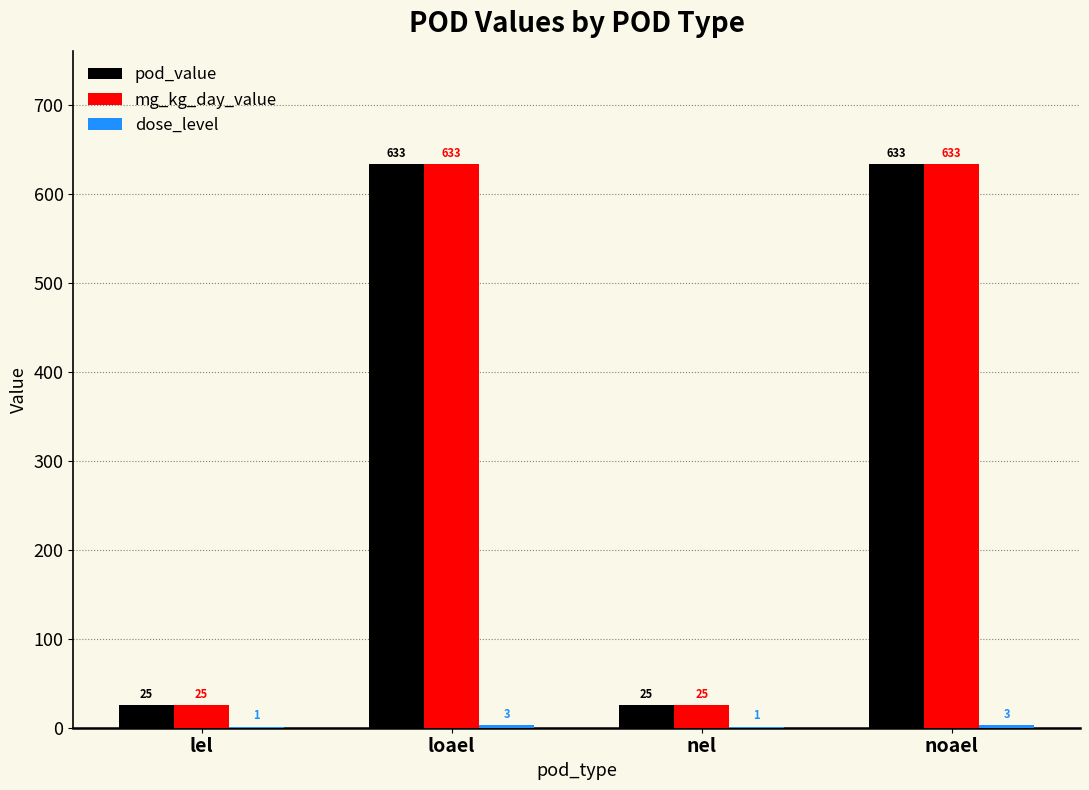

What is the sum of all pod_value values?

1316